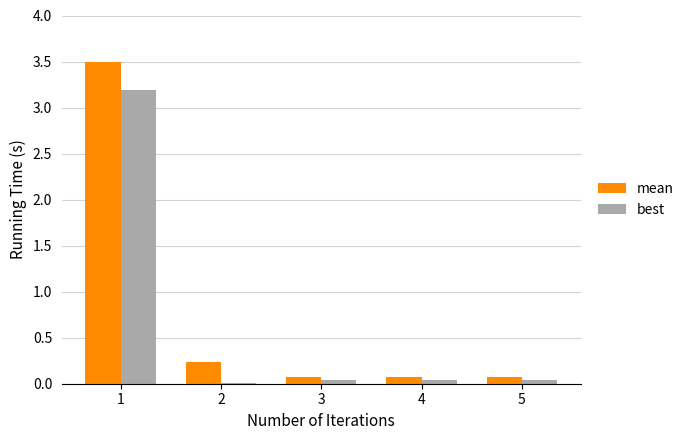

What is the approximate value of mean at 2?

0.2